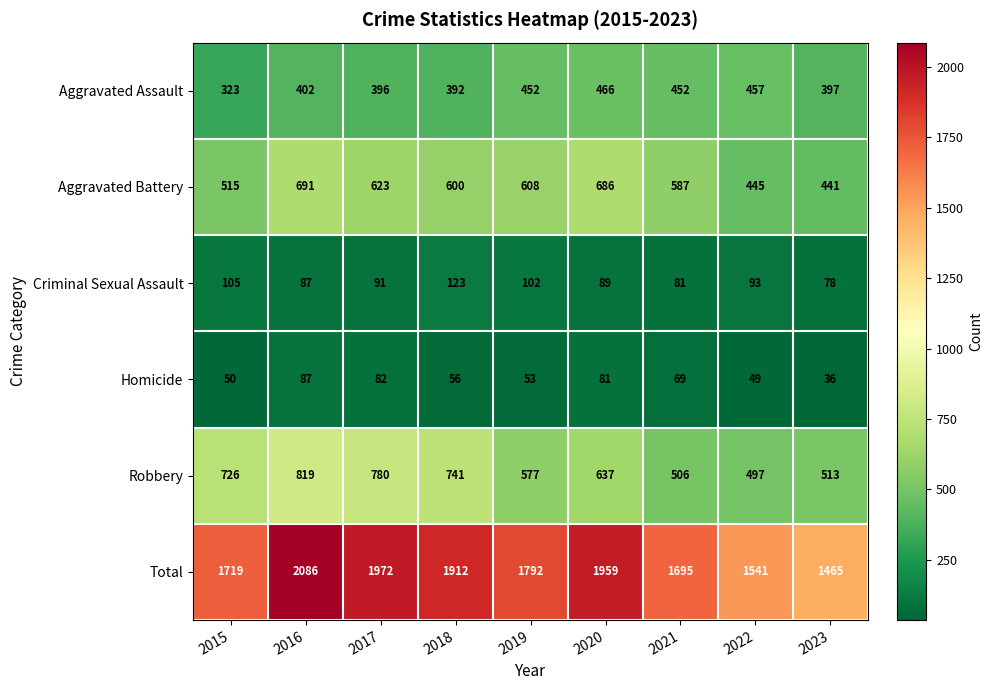

How many series are shown in this chart?

6